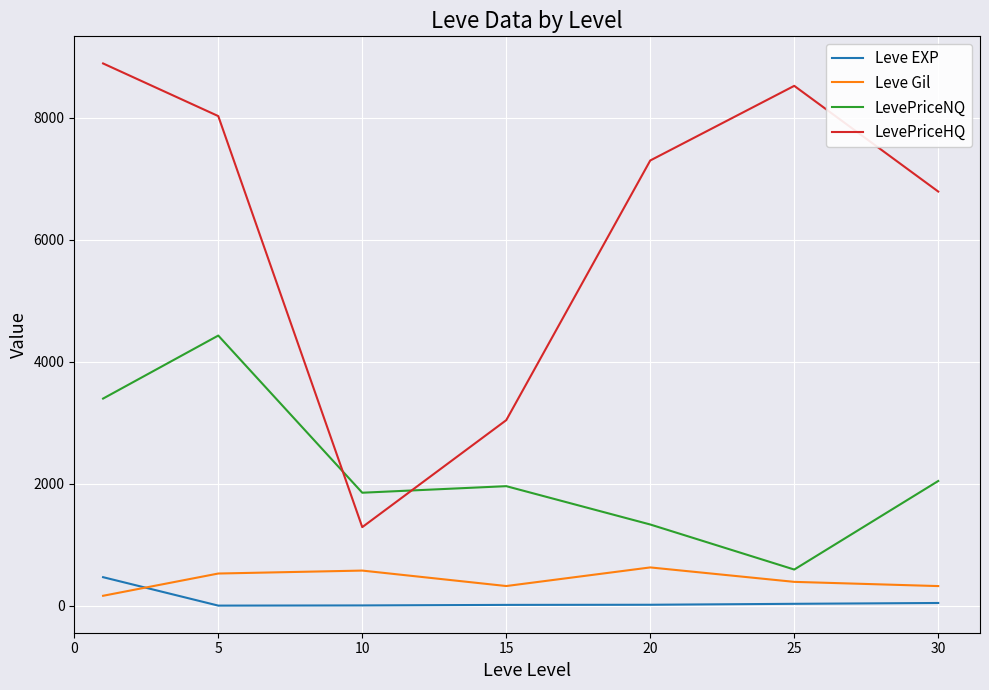

Which series has the largest total across all categories?

LevePriceHQ